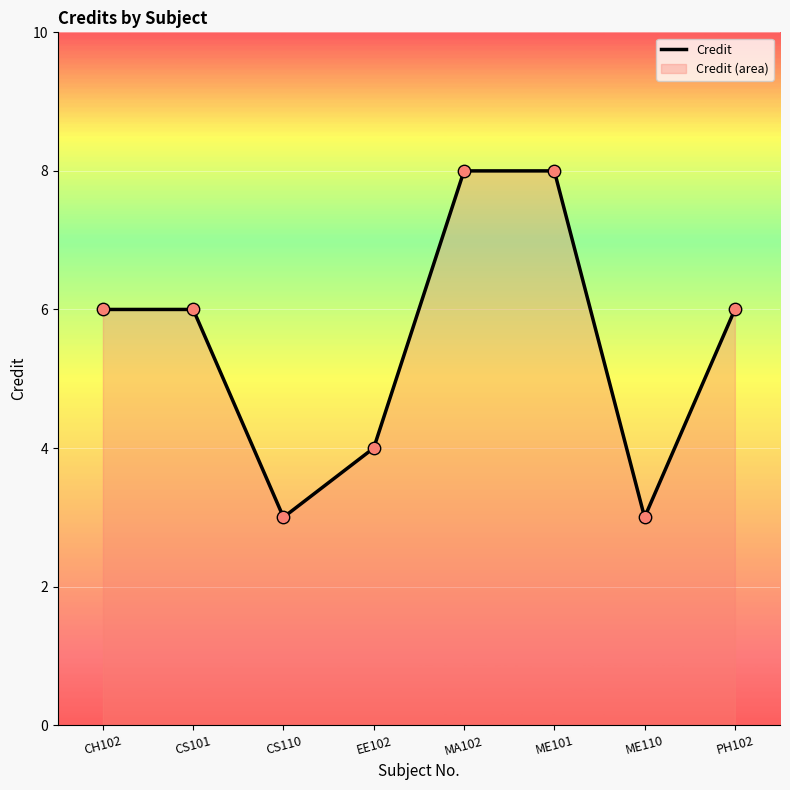

What is the change in value from CH102 to EE102?

-2